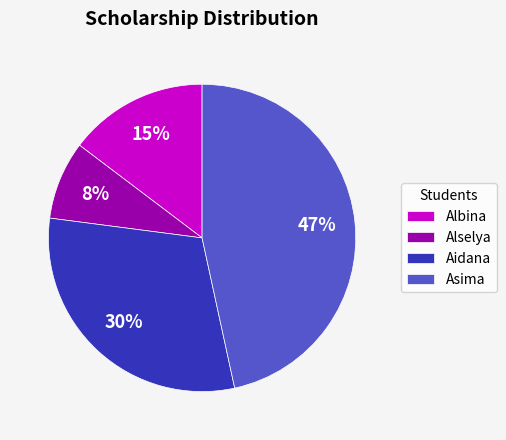

How many segments does this pie chart have?

4